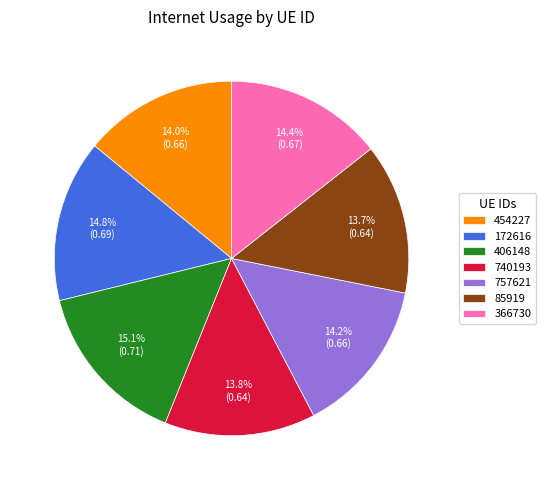

How much of the chart is everything except 85919?

86.3%